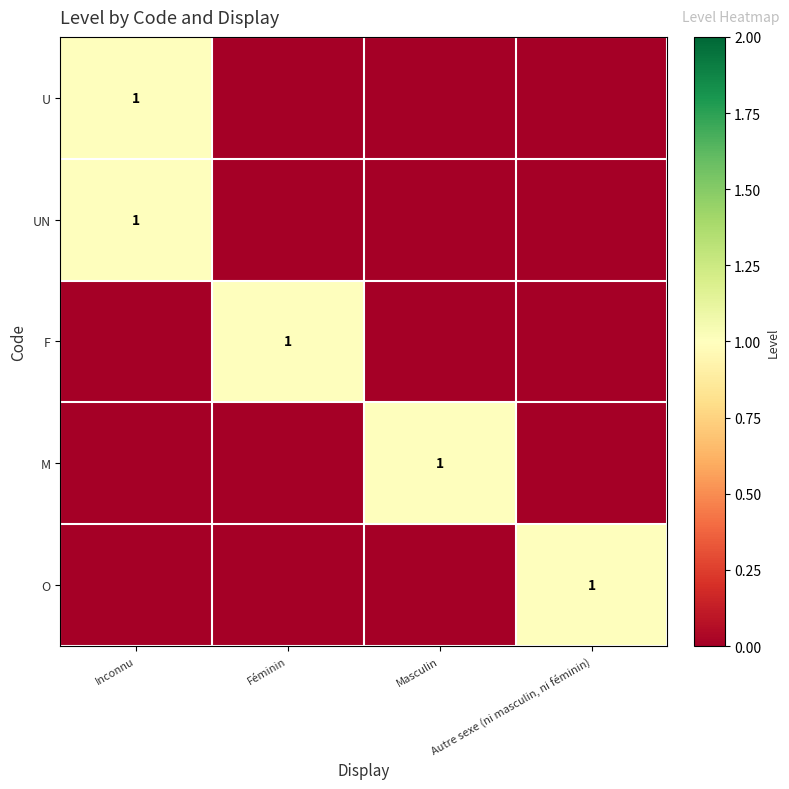

The value of UN at Inconnu is 0. True or false?

False